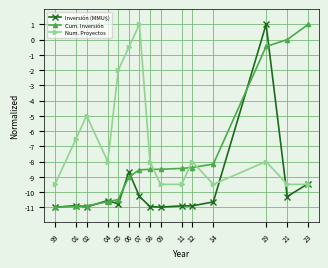

How many values in Num. Proyectos are below zero?

14